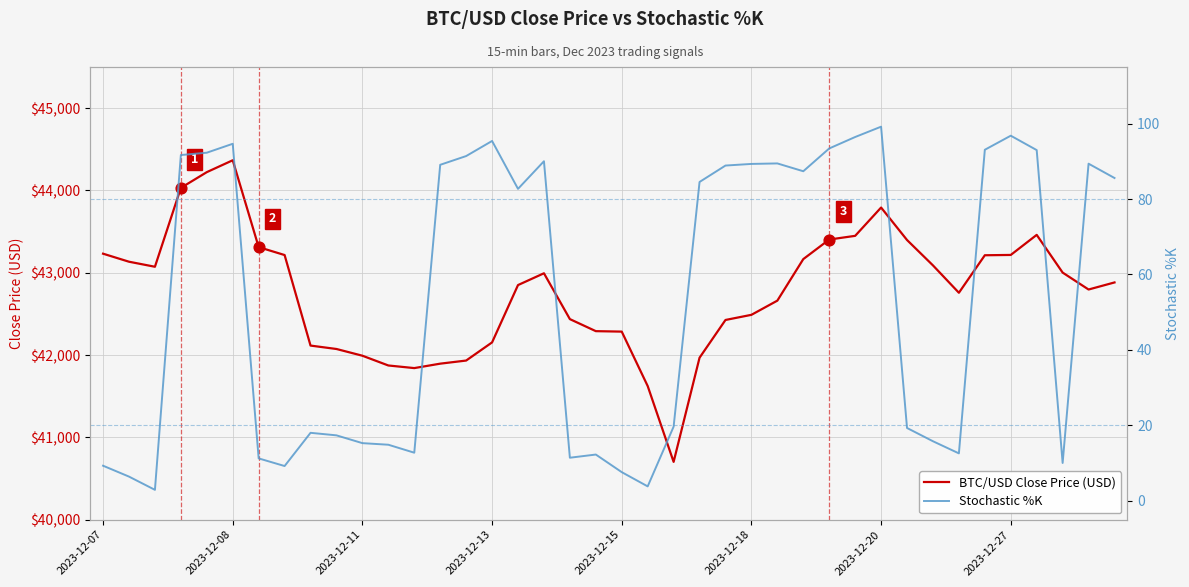

Which series reaches the maximum Y coordinate?

BTC/USD Close Price (USD)